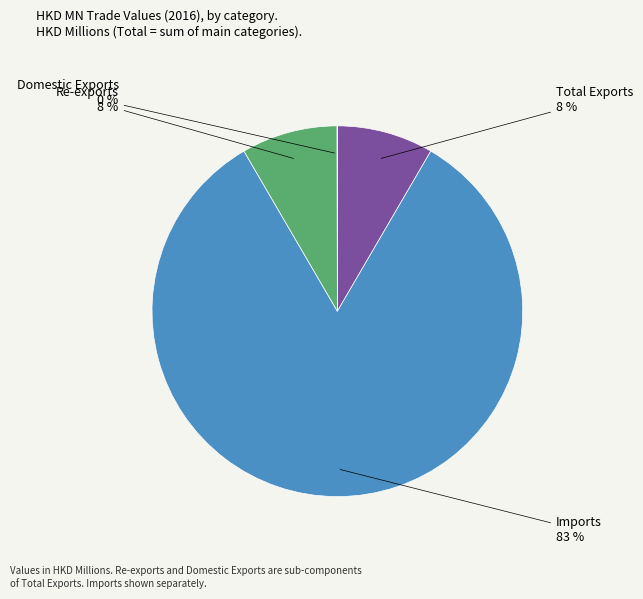

To the nearest percent, what is the average slice percentage?

25%